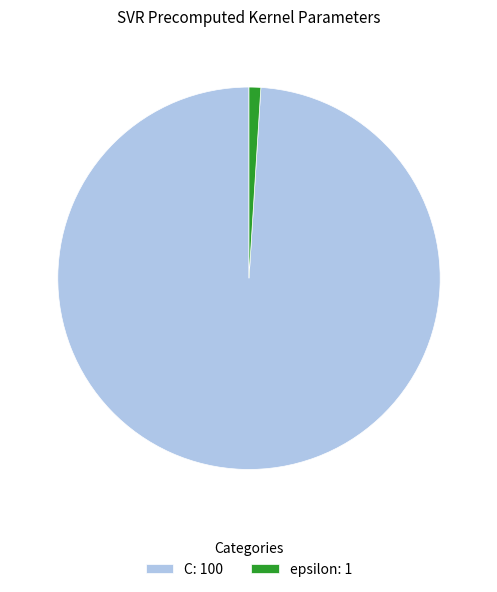

Is there a majority slice in this chart?

Yes